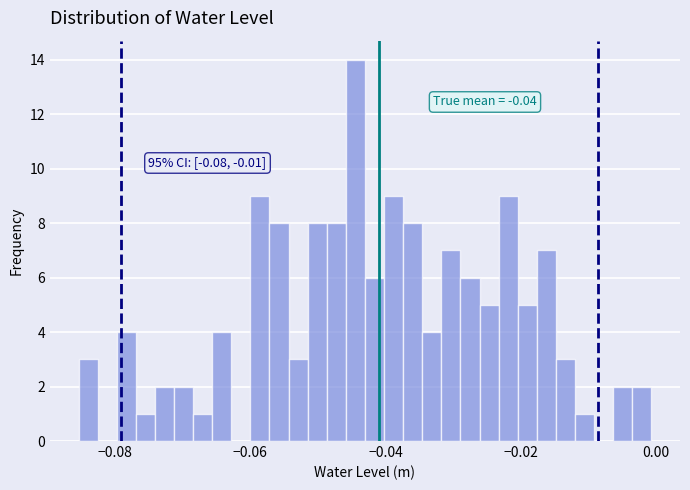

Read against the x-axis, roughly where is the centre of the tallest bar?

-0.044